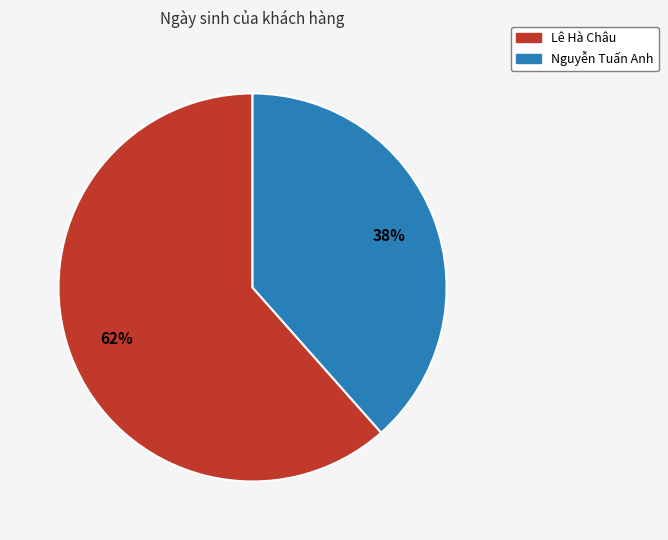

How many segments does this pie chart have?

2